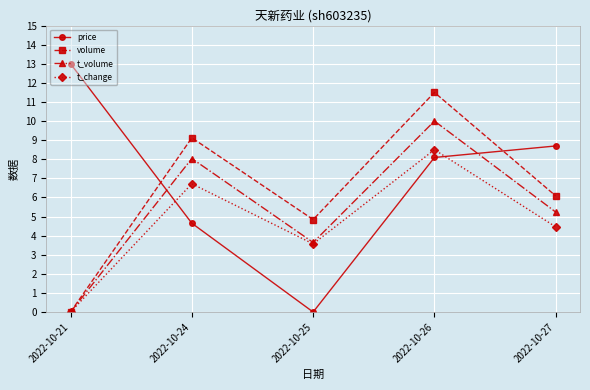

How many values in the t_volume series exceed 5?

3